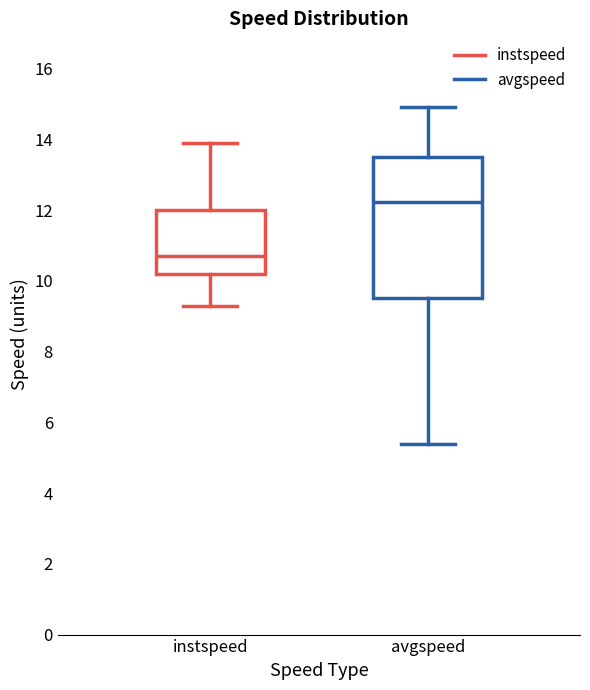

Where is the lower edge of the box for avgspeed on the y-axis? The values are not printed on the chart, so give them approximately, as read against the axis.

9.6